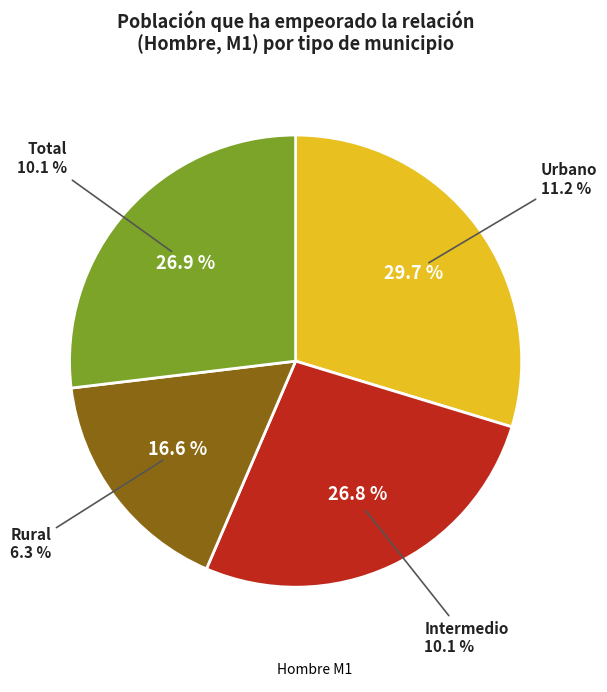

The Intermedio slice represents 27% of the pie. True or false?

True